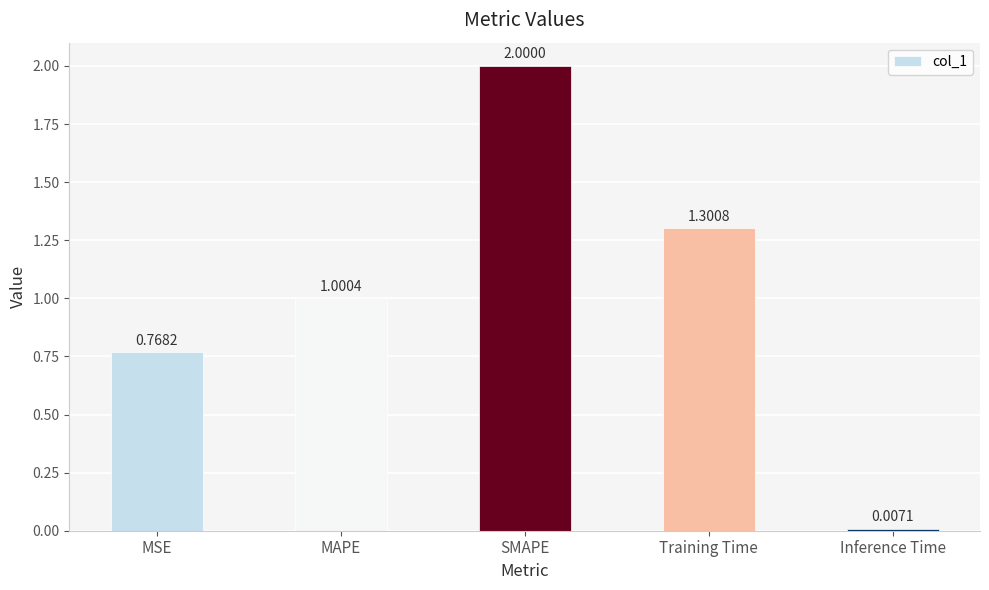

Rank the categories by value from highest to lowest.

SMAPE, Training Time, MAPE, MSE, Inference Time